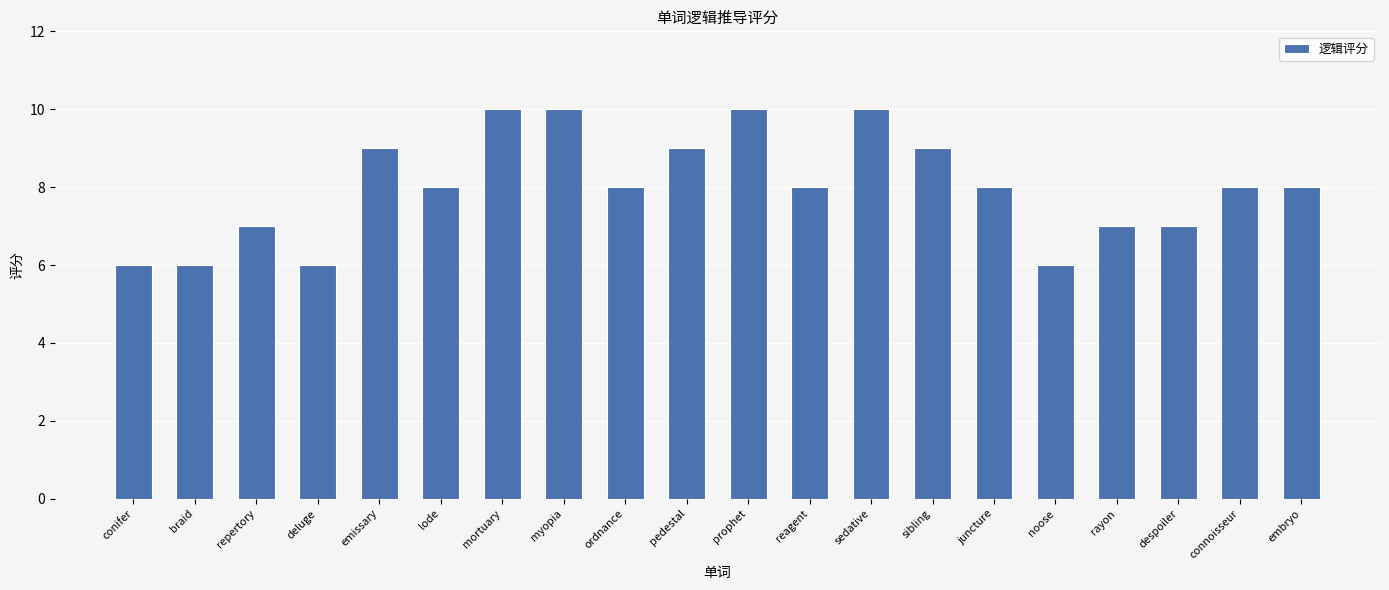

Which has a higher value, repertory or noose?

repertory